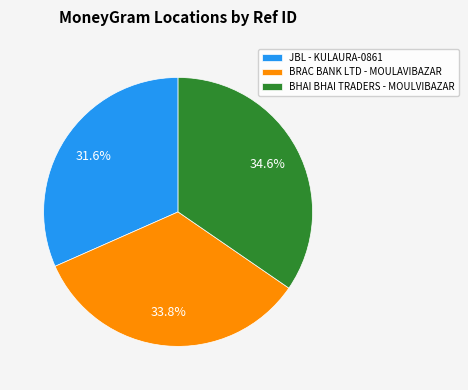

How many slices are in this pie chart?

3